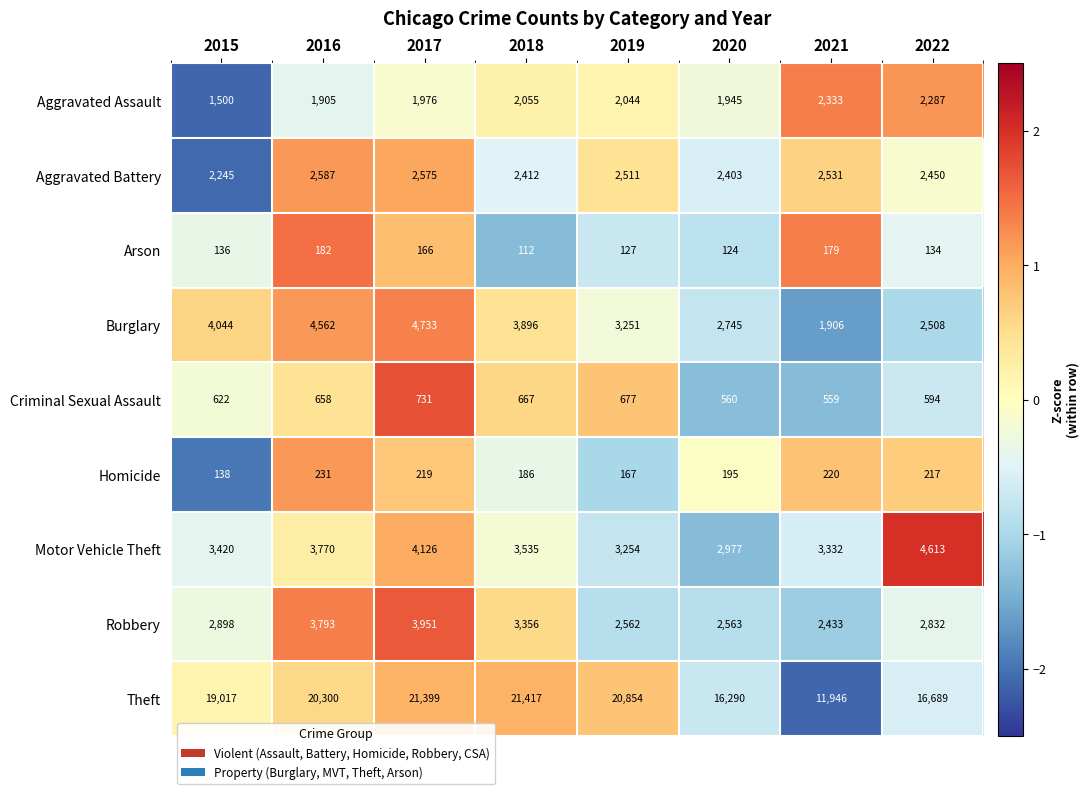

At which category is the sum across all series the highest?

2017